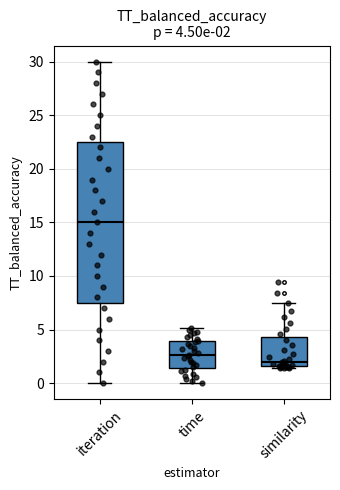

Which box is the tallest, from its lower edge to its upper edge?

iteration